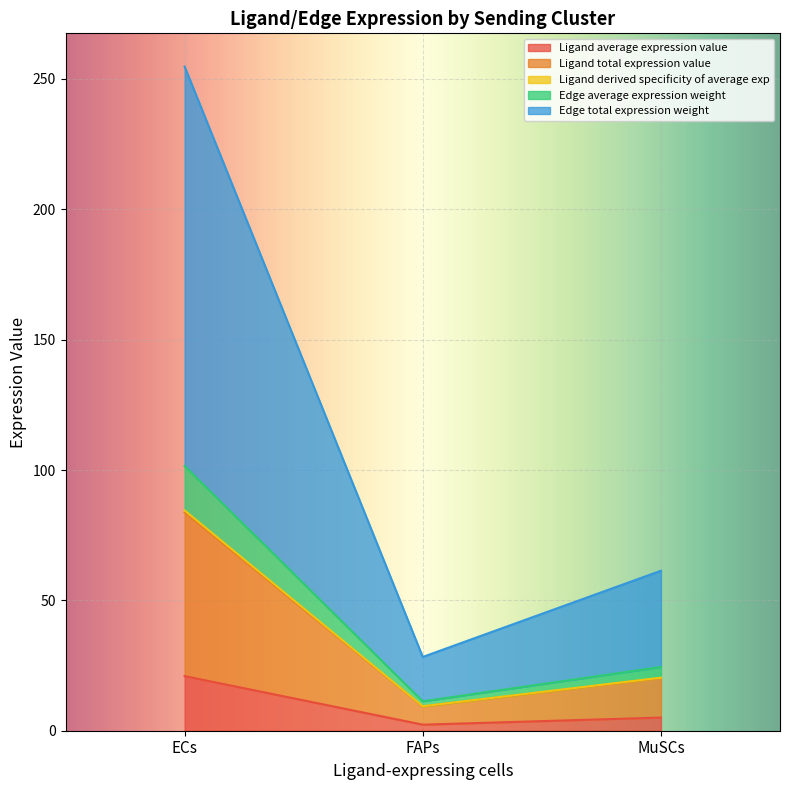

At which category is the sum across all series the highest?

ECs